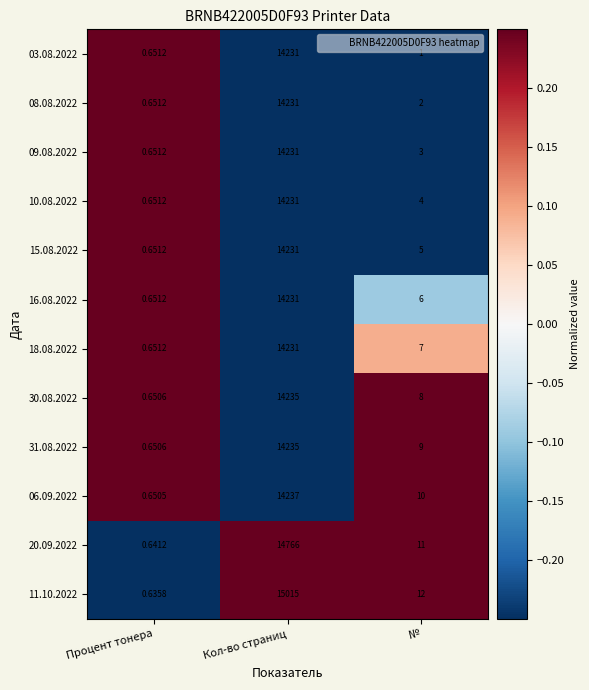

At which label does 18.08.2022 reach its peak?

Кол-во страниц